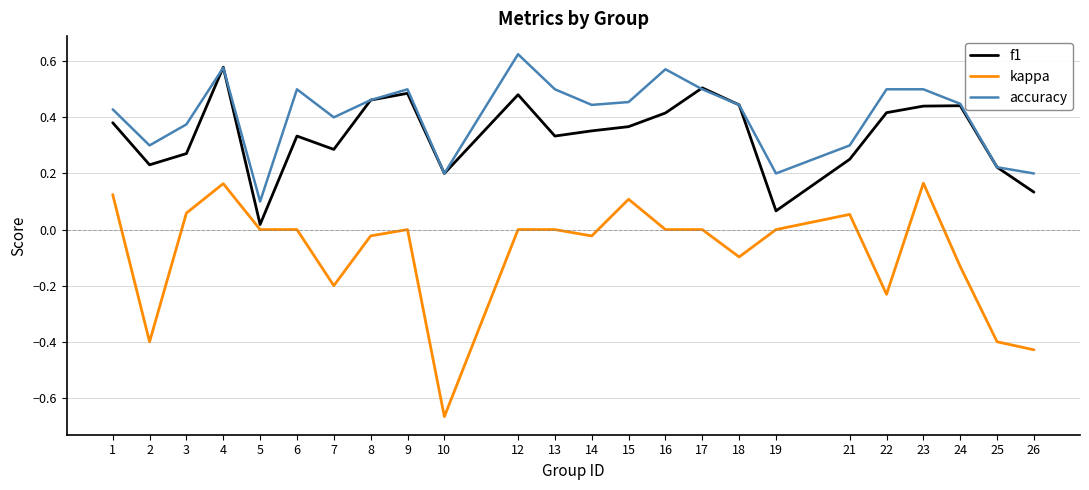

What is the total value across all series at 6?

0.8